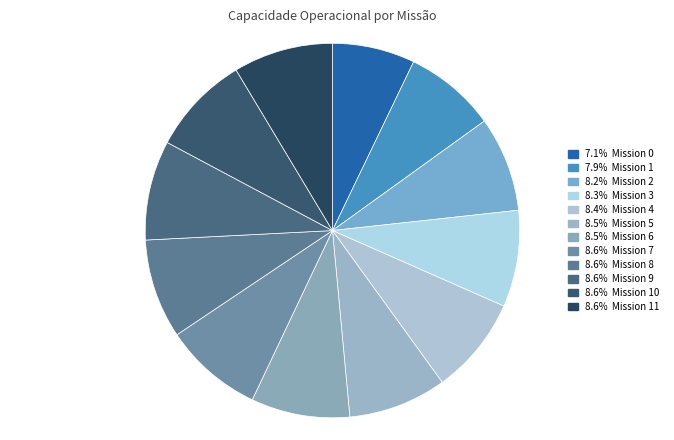

Which category has the biggest portion of the pie?

10